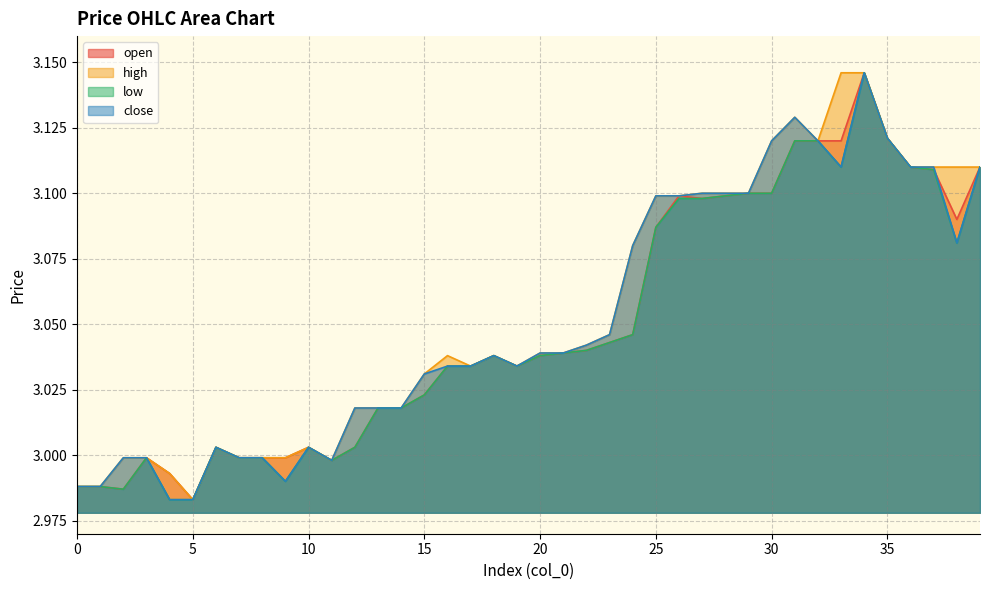

How many categories are shown in the chart?

40